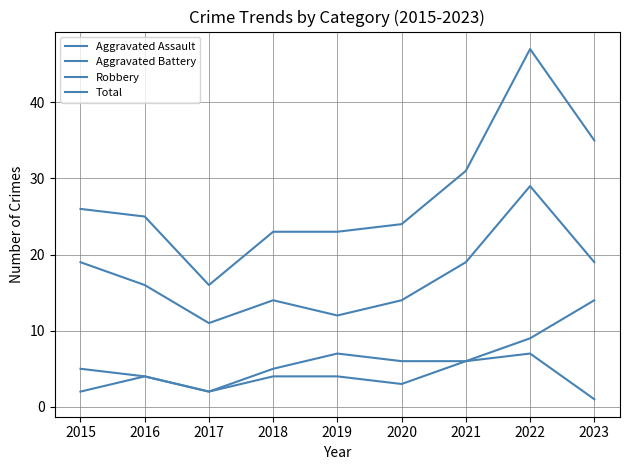

How many lines are shown in the chart?

4